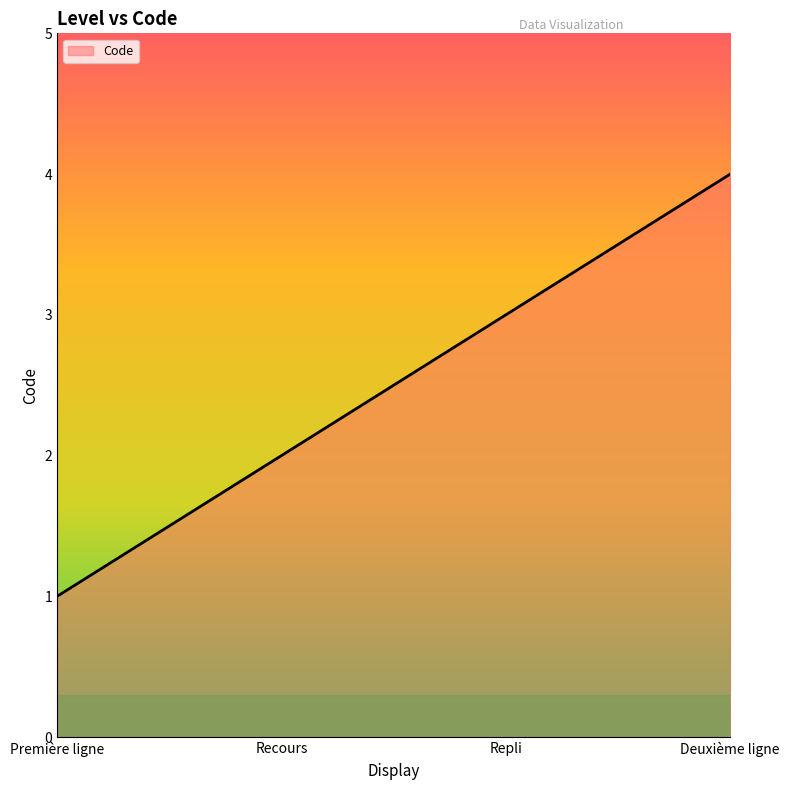

True or false: there are more than 0 points higher than both neighbors.

False